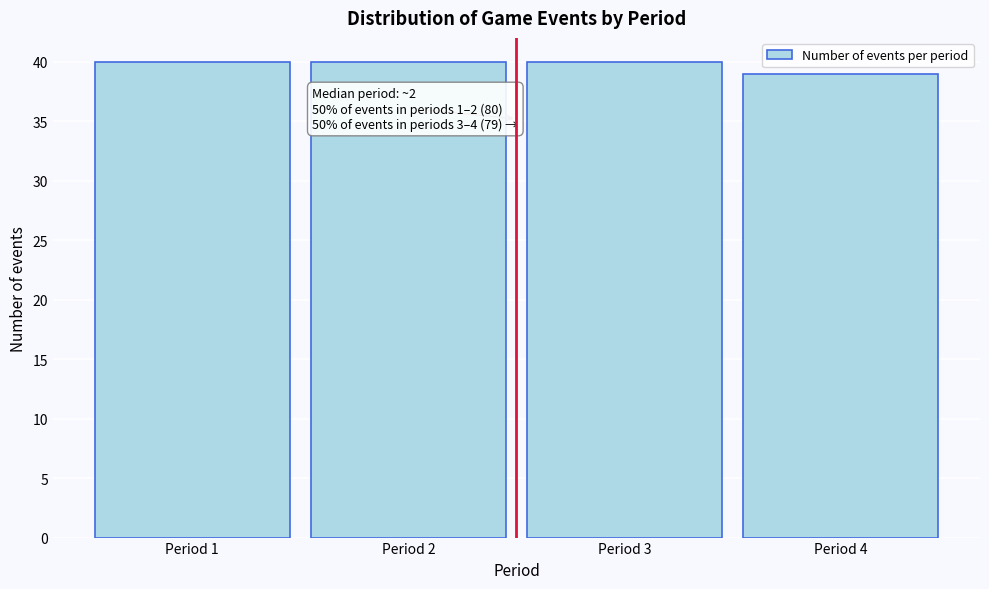

Reading left to right, list all the values displayed in this chart.

Period 1=40	Period 2=40	Period 3=40	Period 4=39